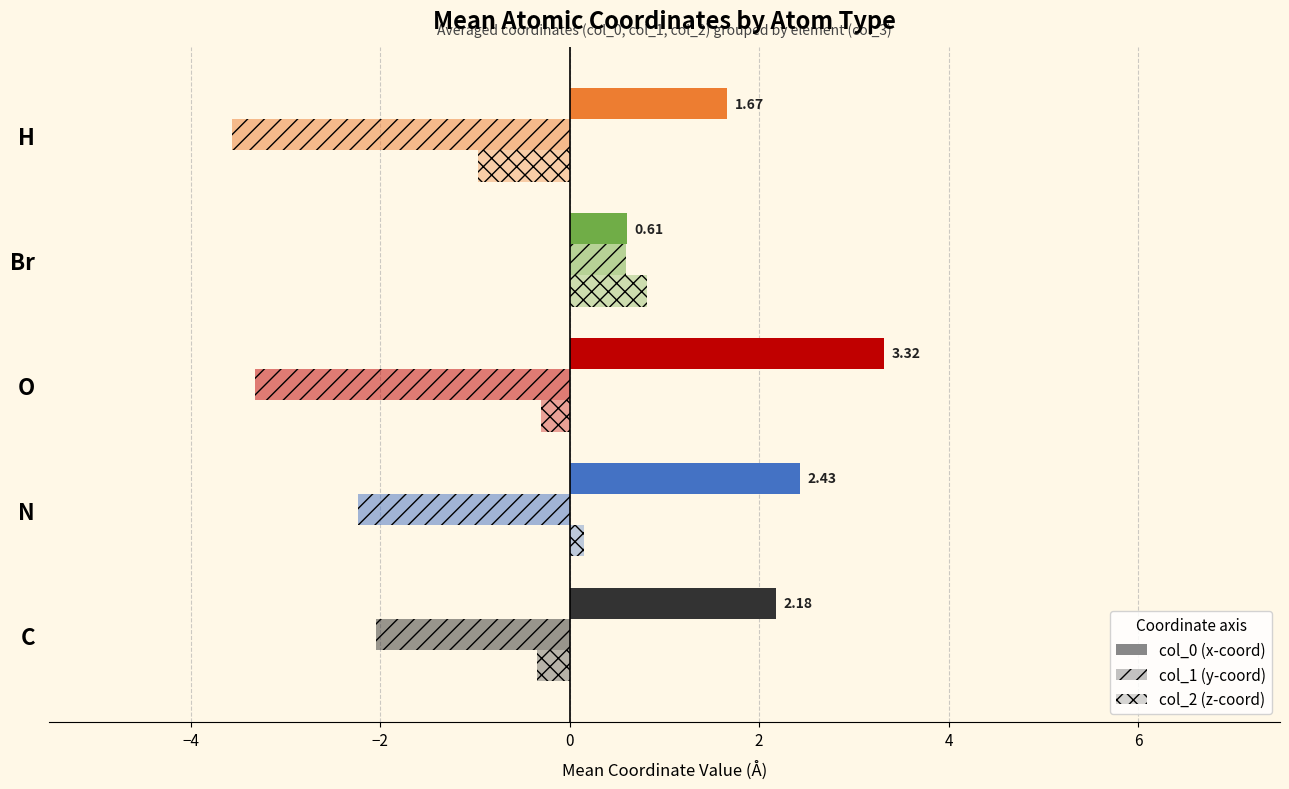

How many distinct data groups are displayed?

3